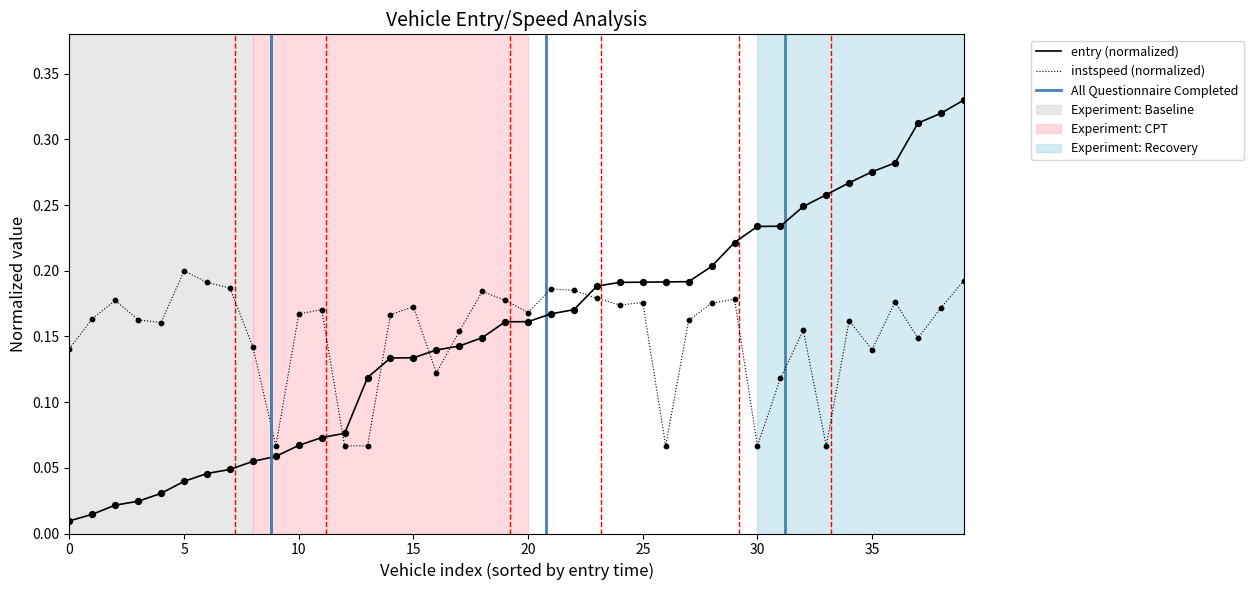

Which series has the largest total across all categories?

entry